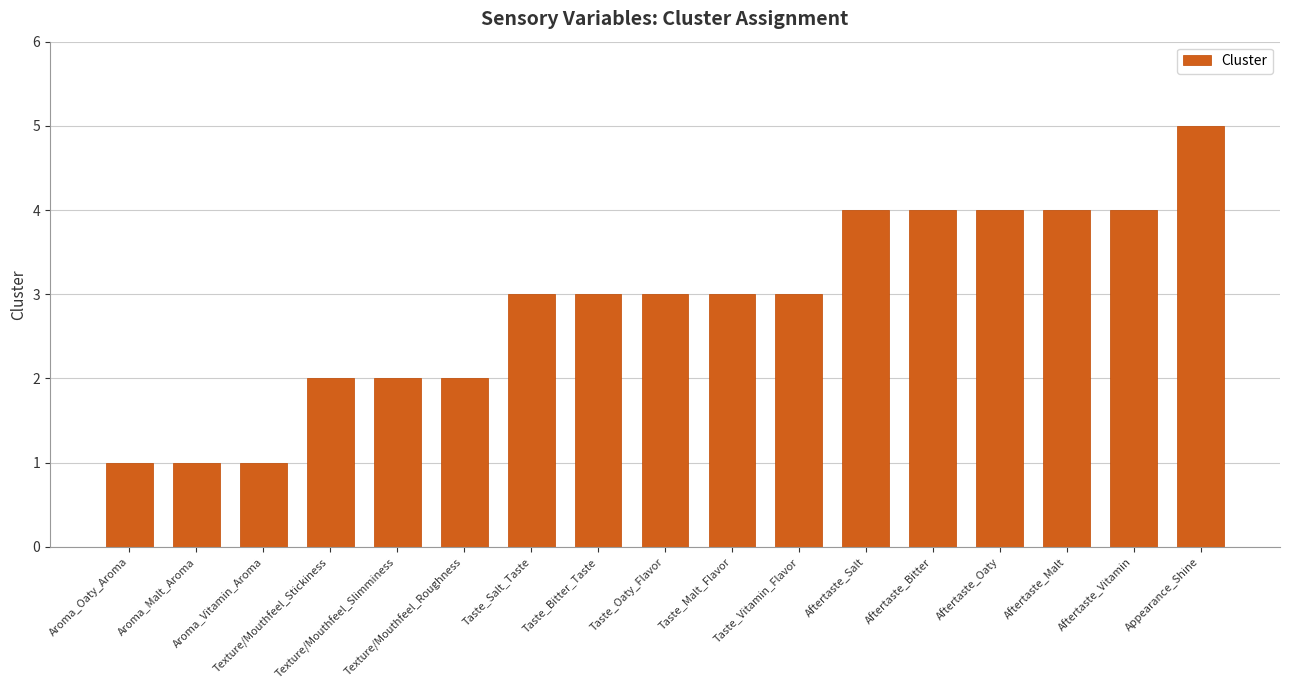

What is the change in value from Texture/Mouthfeel_Slimminess to Aftertaste_Oaty?

+2